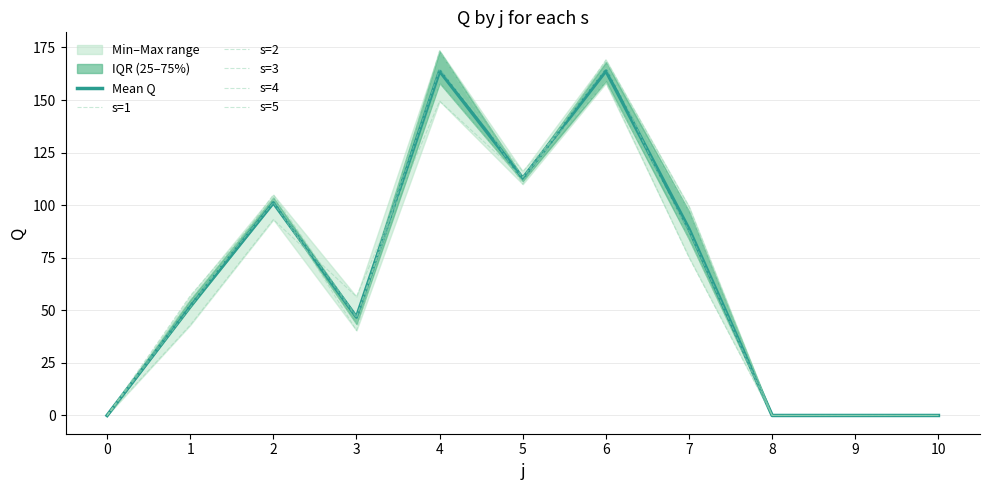

List the labels in order of s=4 value, smallest first.

0, 8, 9, 10, 3, 1, 7, 2, 5, 6, 4